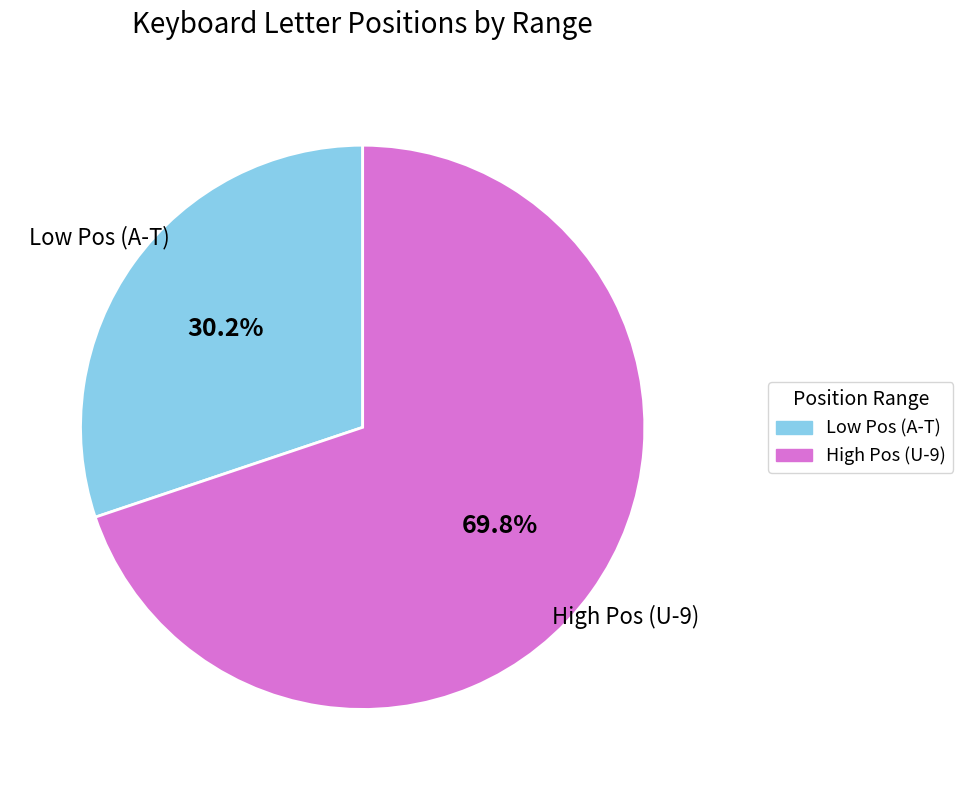

Which slice represents more than half of the pie?

High Pos (U-9)